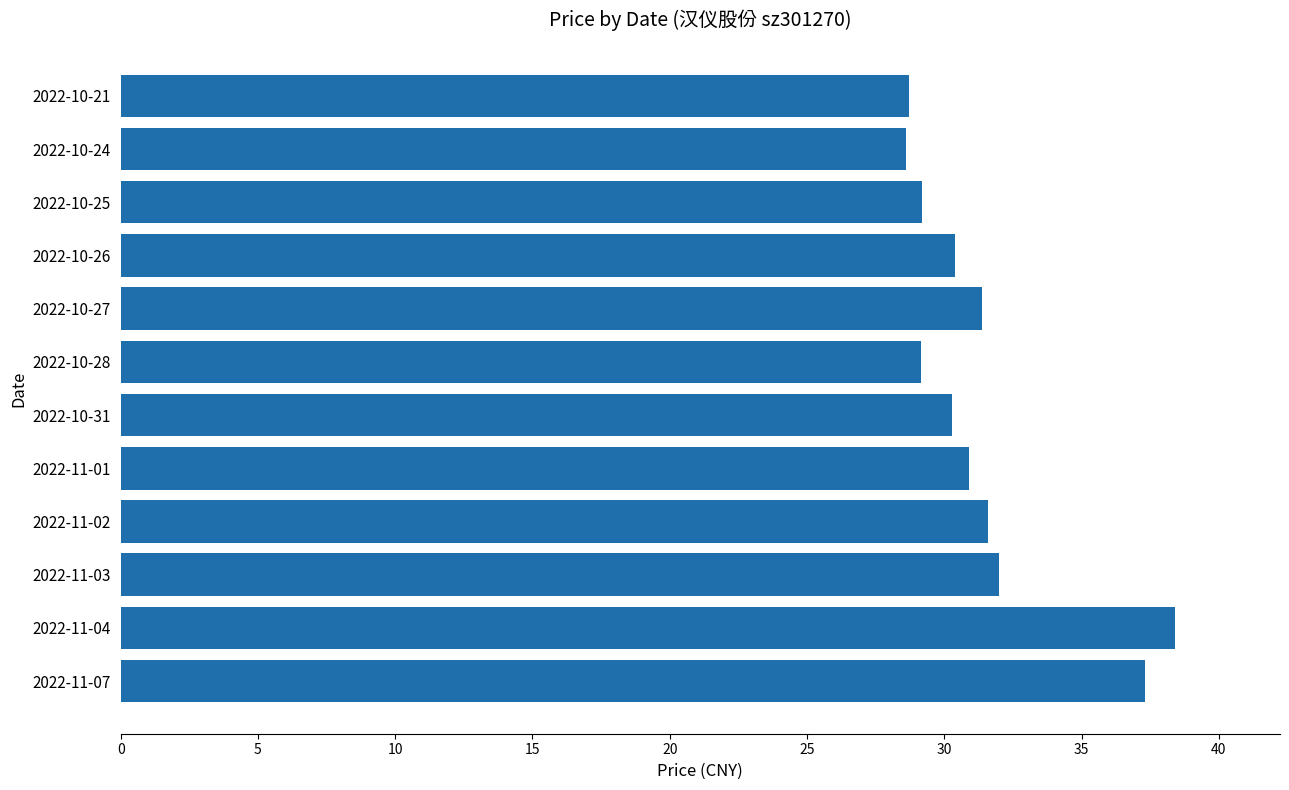

Which has a higher value, 2022-10-28 or 2022-11-03?

2022-11-03